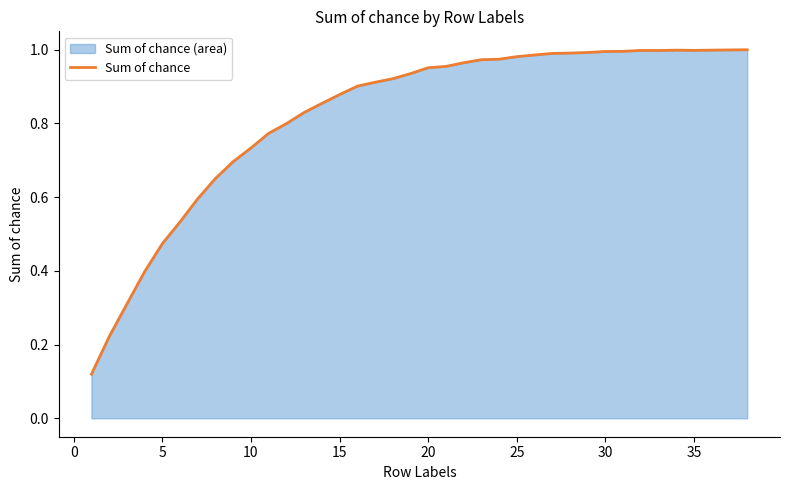

The value at 10 is 1.0. True or false?

False